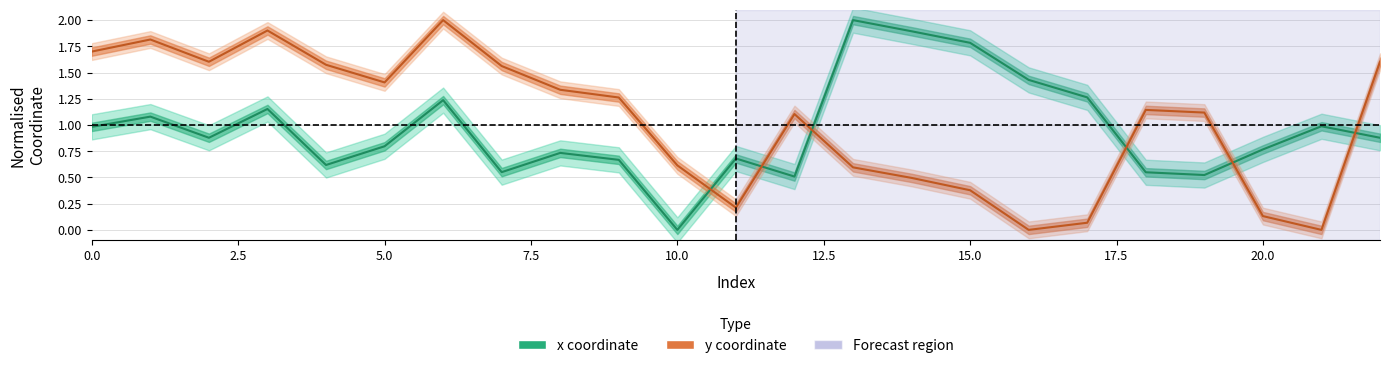

Which series ends up on top after the final intersection of y coordinate and x coordinate?

y coordinate